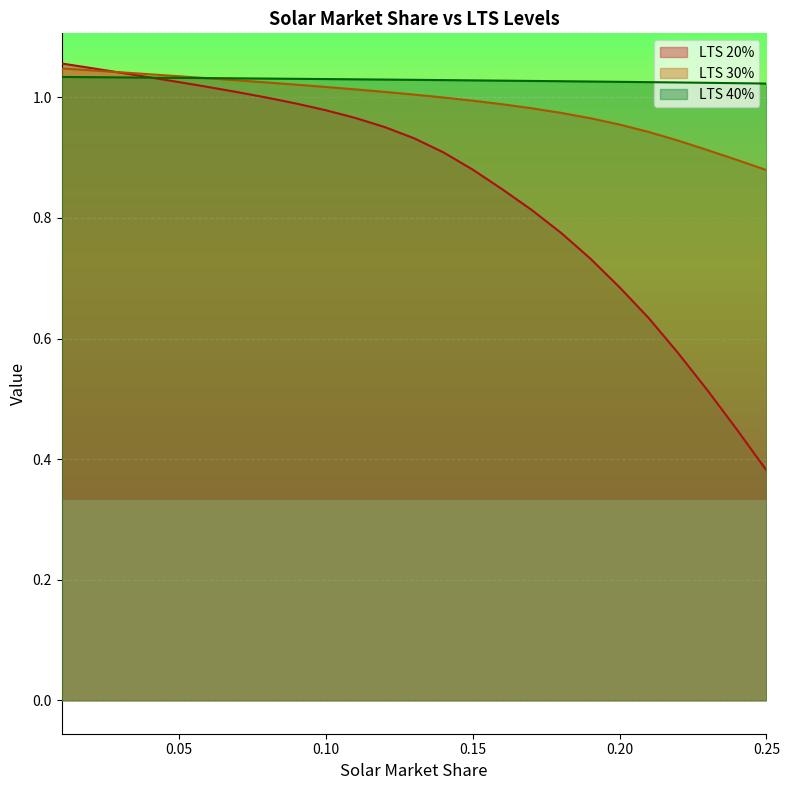

What position from the left is 0.24?

24